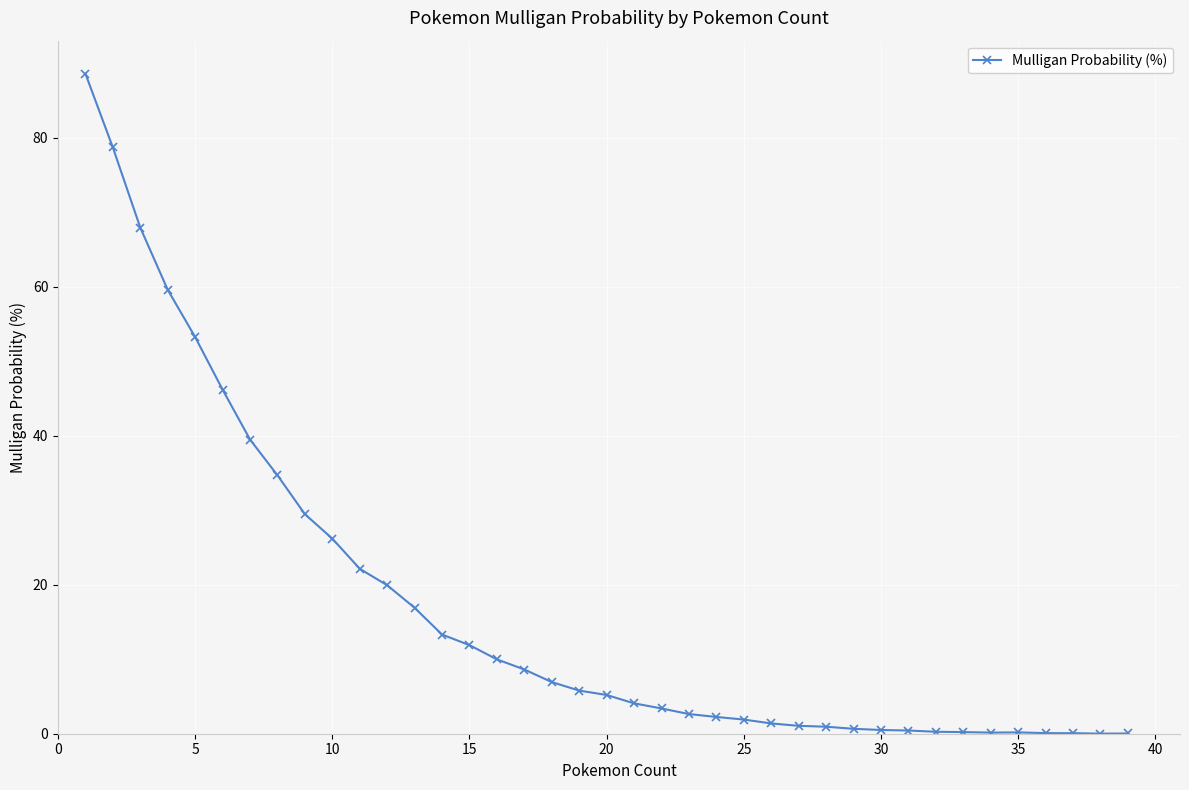

What is the greatest value displayed?

88.6